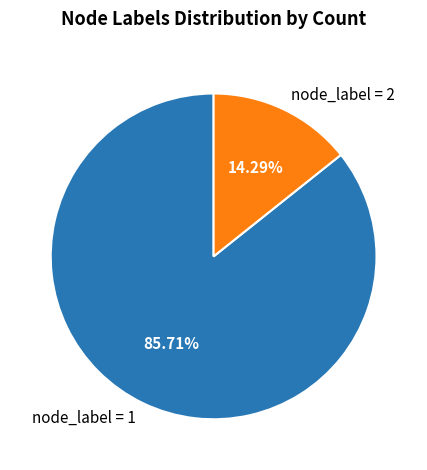

Which slice is the smallest?

node_label = 2